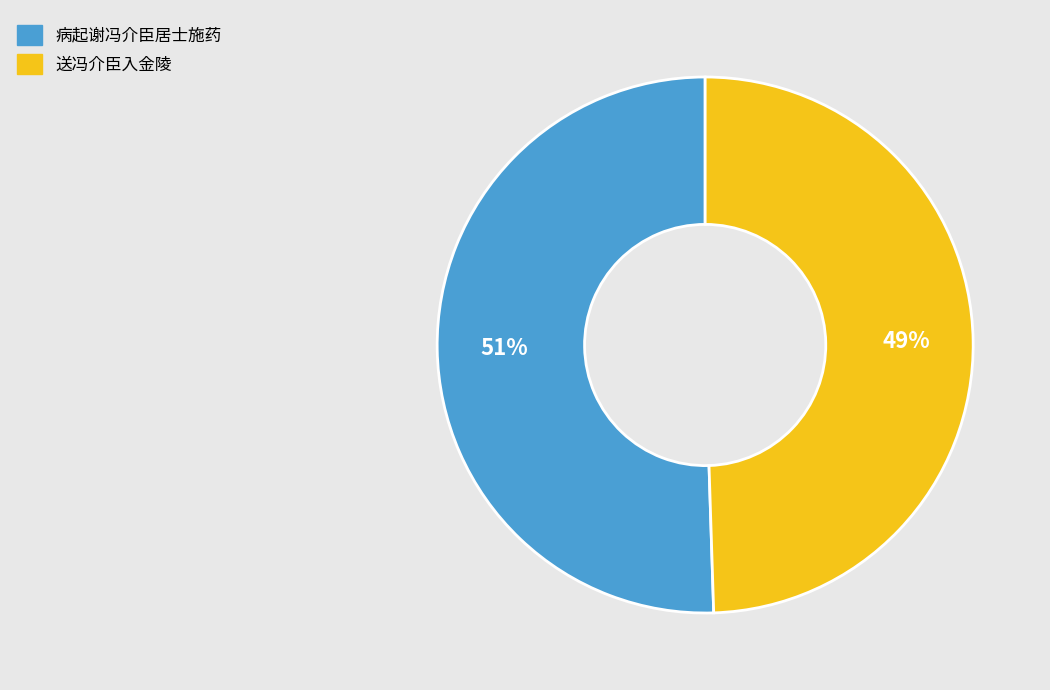

To the nearest percent, what percentage of the pie is 送冯介臣入金陵?

49%